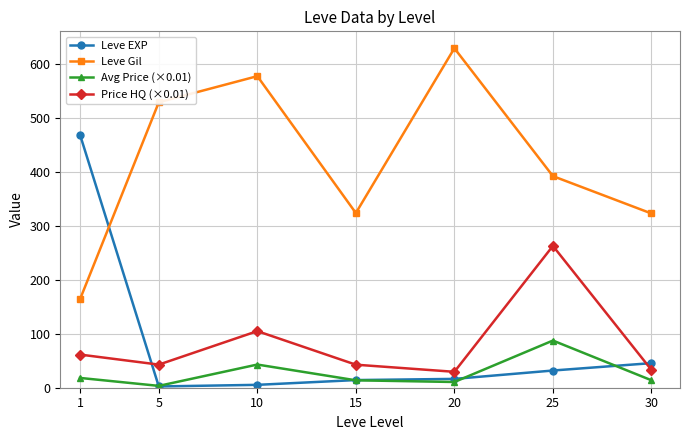

The Avg Price (×0.01) series shows 13.8 at 30. True or false?

True